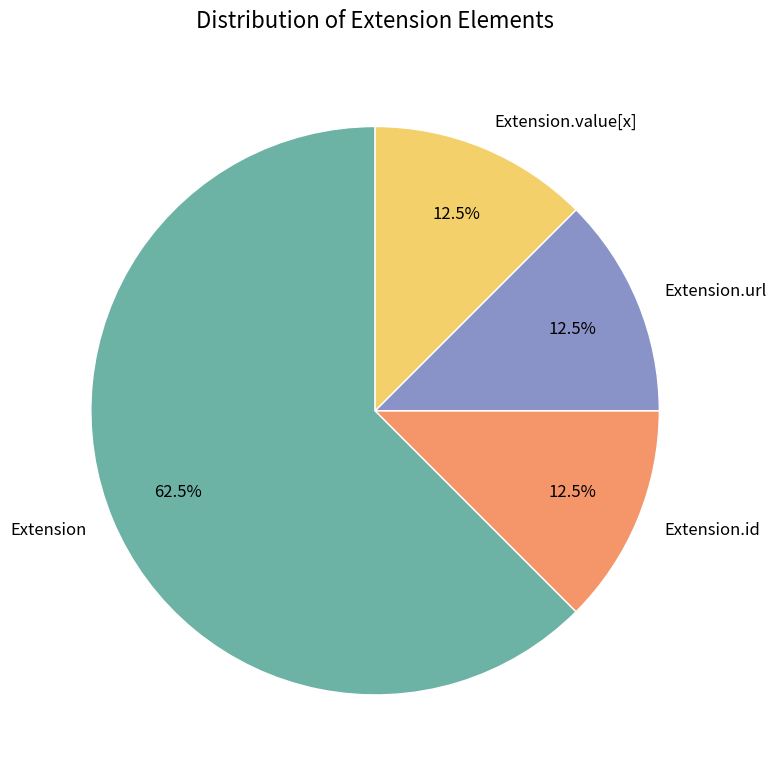

Approximately how many times larger is the value at Extension.url compared to Extension.value[x]?

1.0